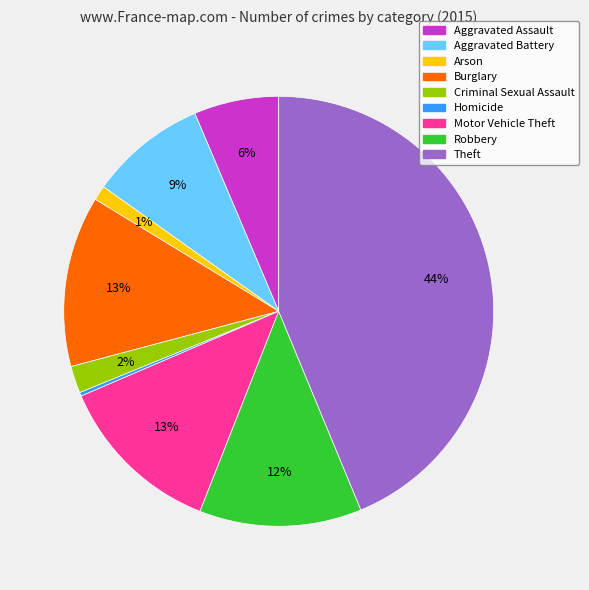

What percentage is the Aggravated Battery slice, to the nearest percent?

9%